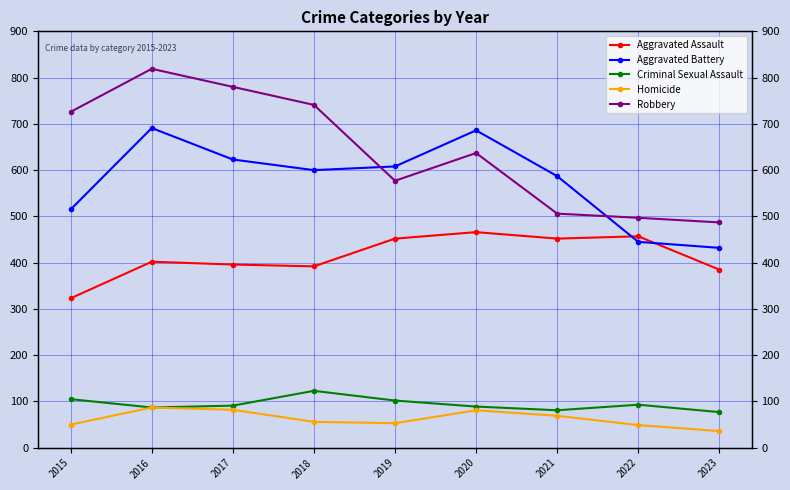

What is the value of the Aggravated Assault point at the 1st from the left?

323